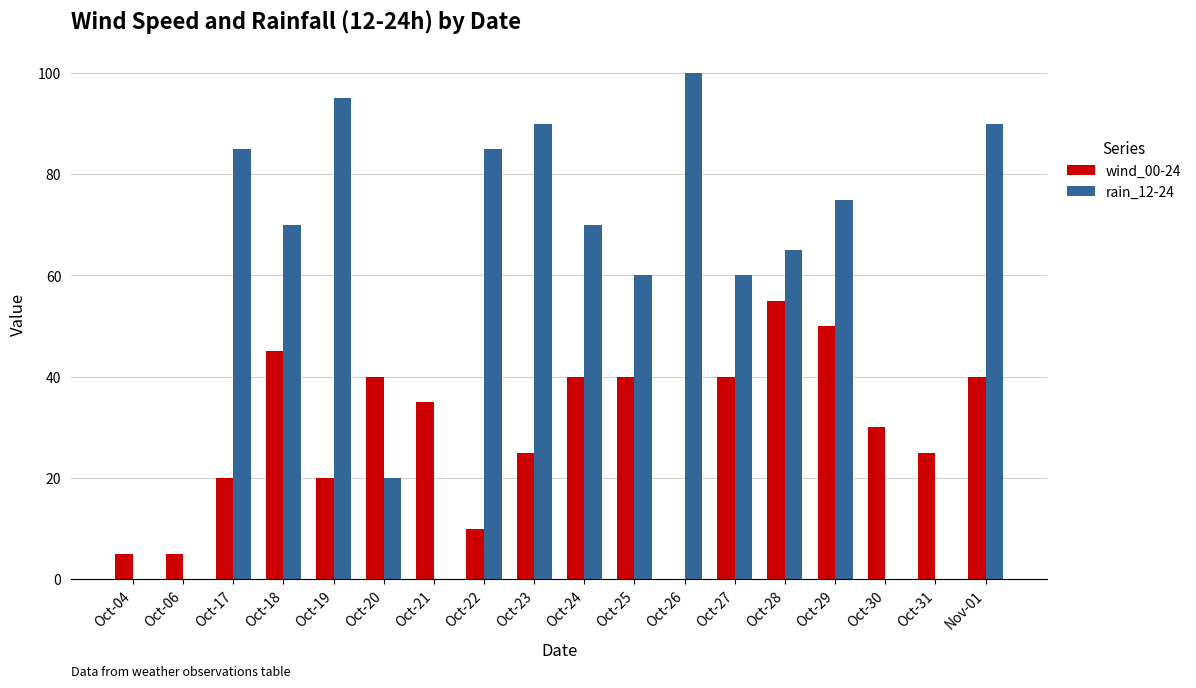

Reading right to left, list all the values displayed in this chart.

wind_00-24: 40	25	30	50	55	40	0	40	40	25	10	35	40	20	45	20	5	5
rain_12-24: 90	0	0	75	65	60	100	60	70	90	85	0	20	95	70	85	0	0